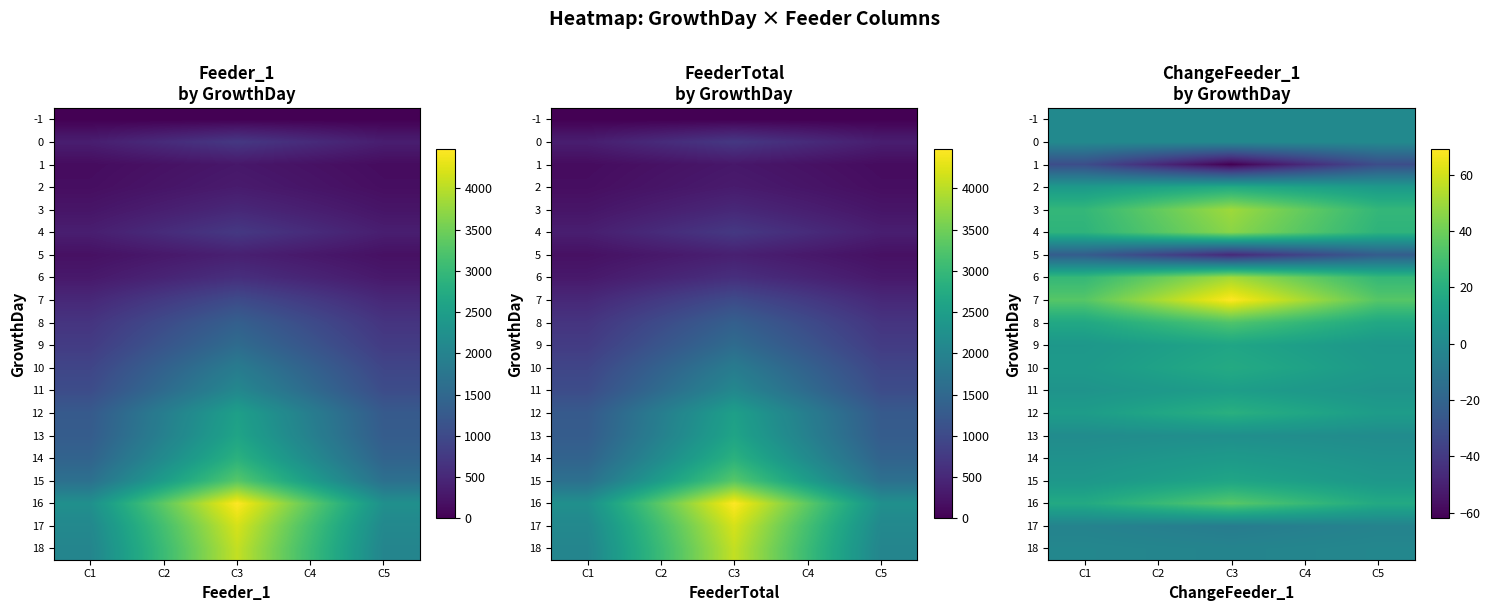

What is the difference between the maximum and second lowest values in the 12 series?

10.5